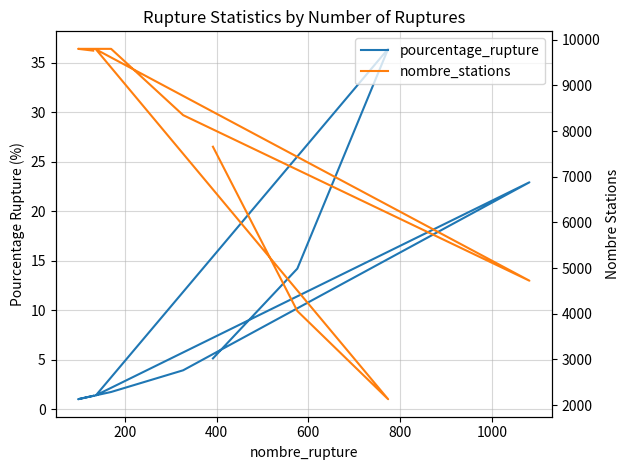

What is the total value across all series at 600?

9791.4